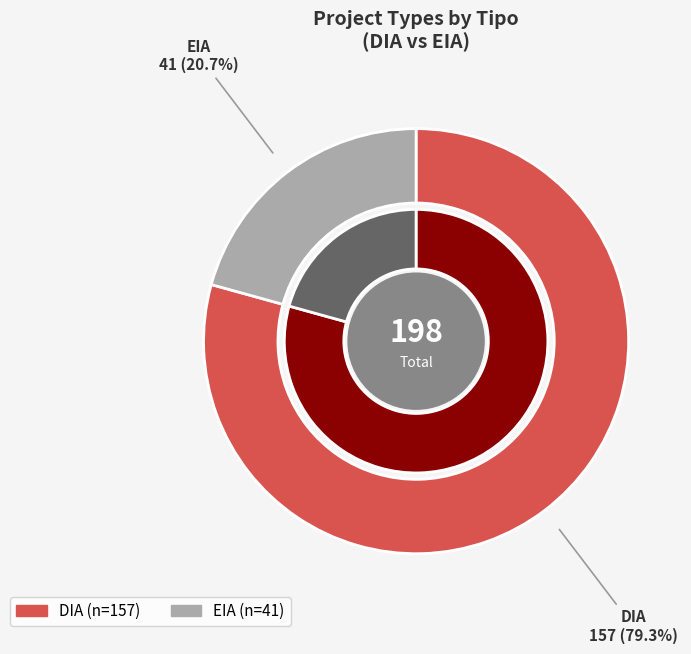

Which category has the smallest portion of the pie?

EIA